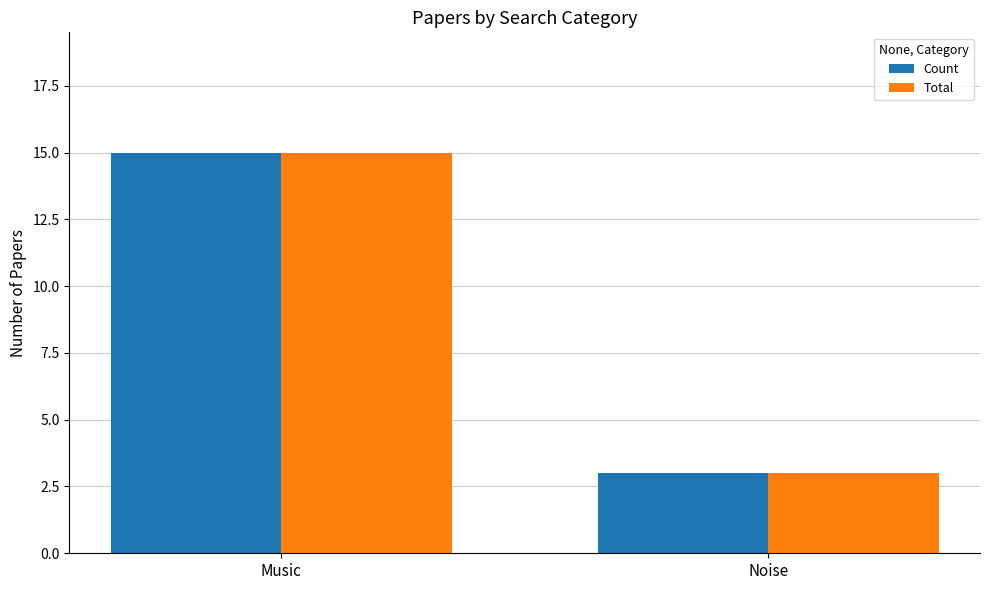

The value of Count at Noise is 3. True or false?

True